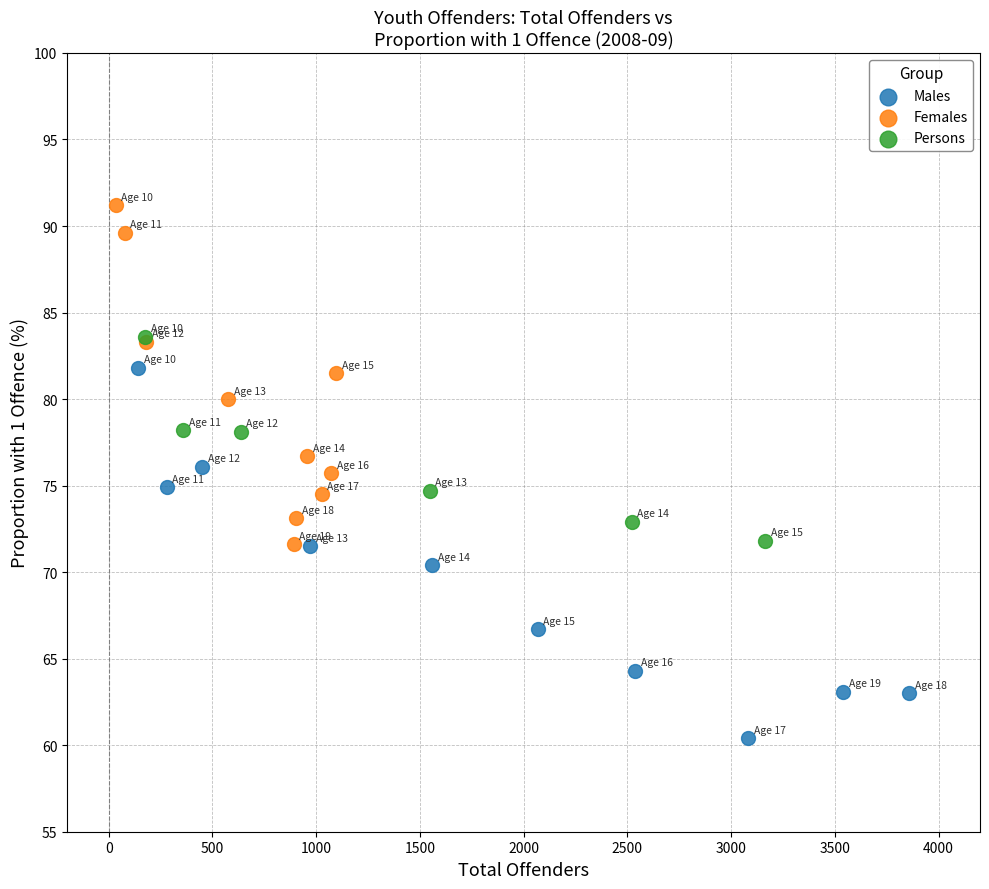

Which series reaches the minimum Y coordinate?

Males